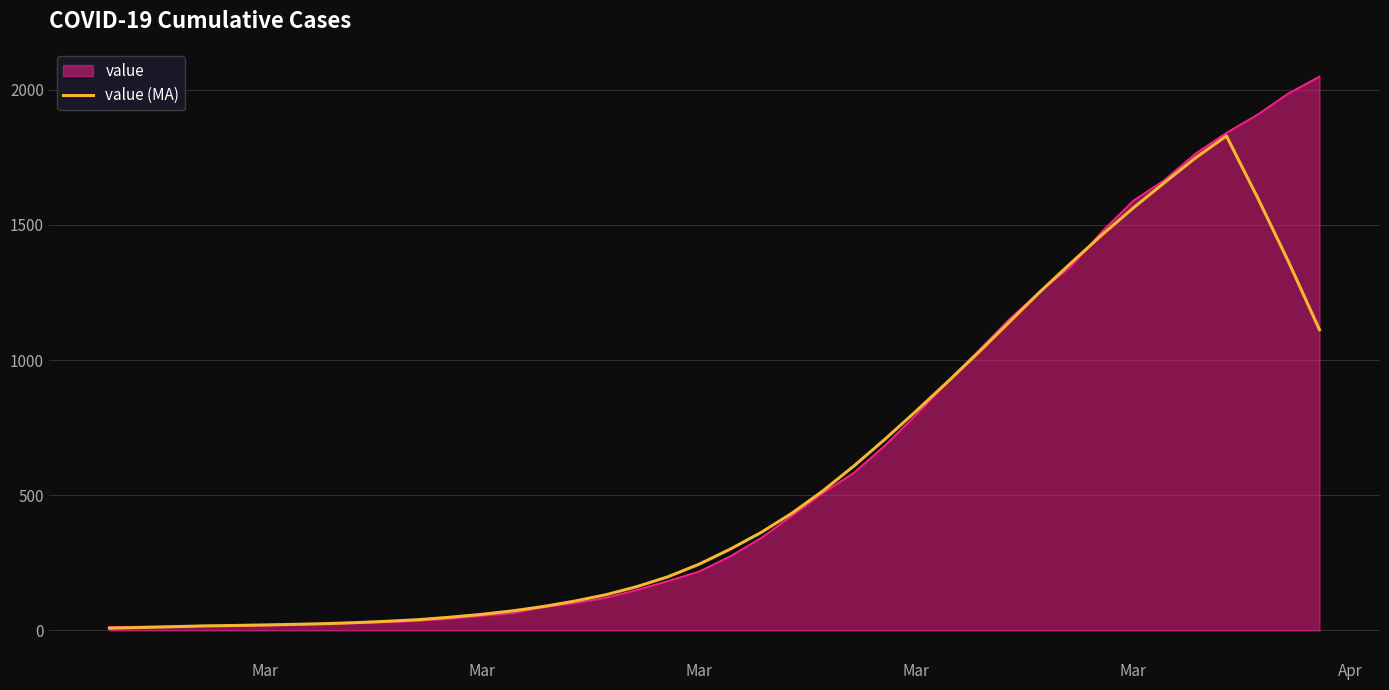

Which series has the widest spread of values?

value